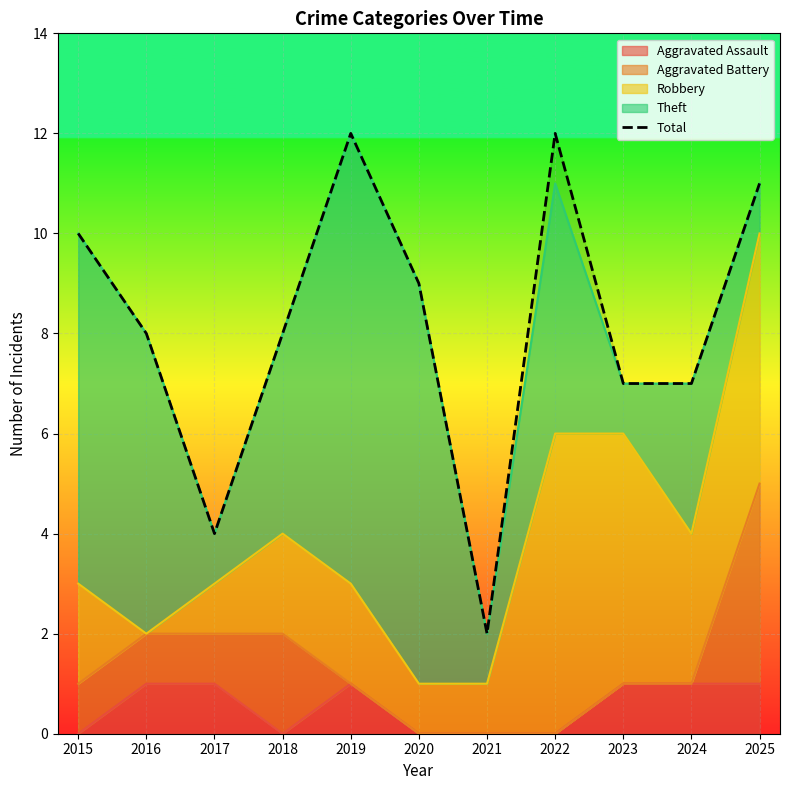

True or false: the data shows 11 at 2025.

True